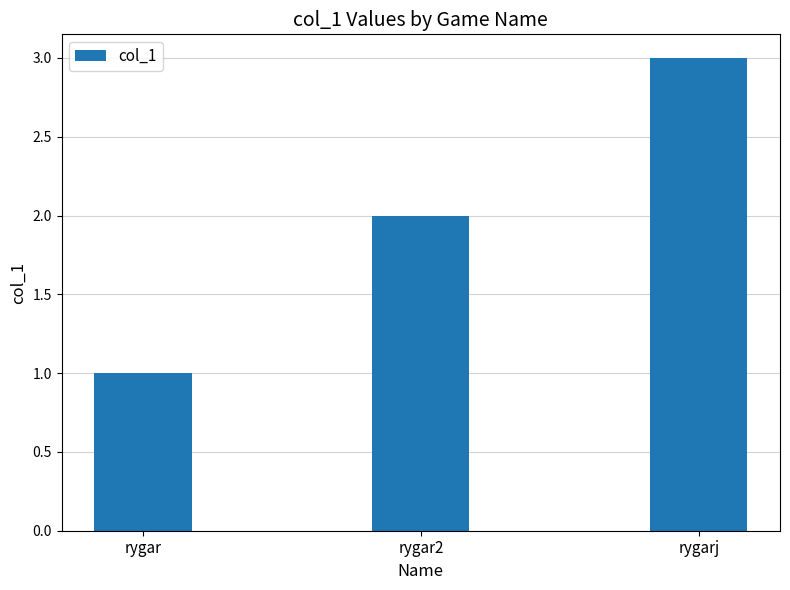

The chart shows a value of 1 at rygar. True or false?

True